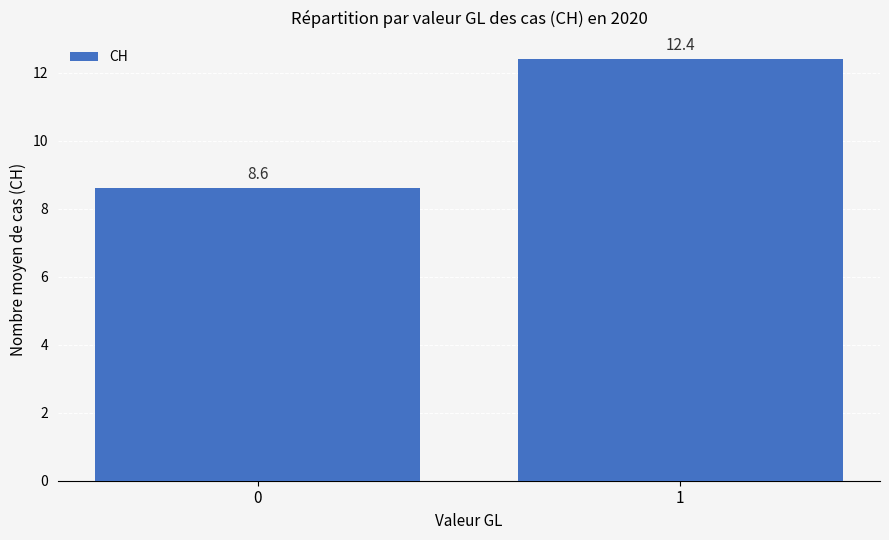

What is the approximate value at 0?

8.6